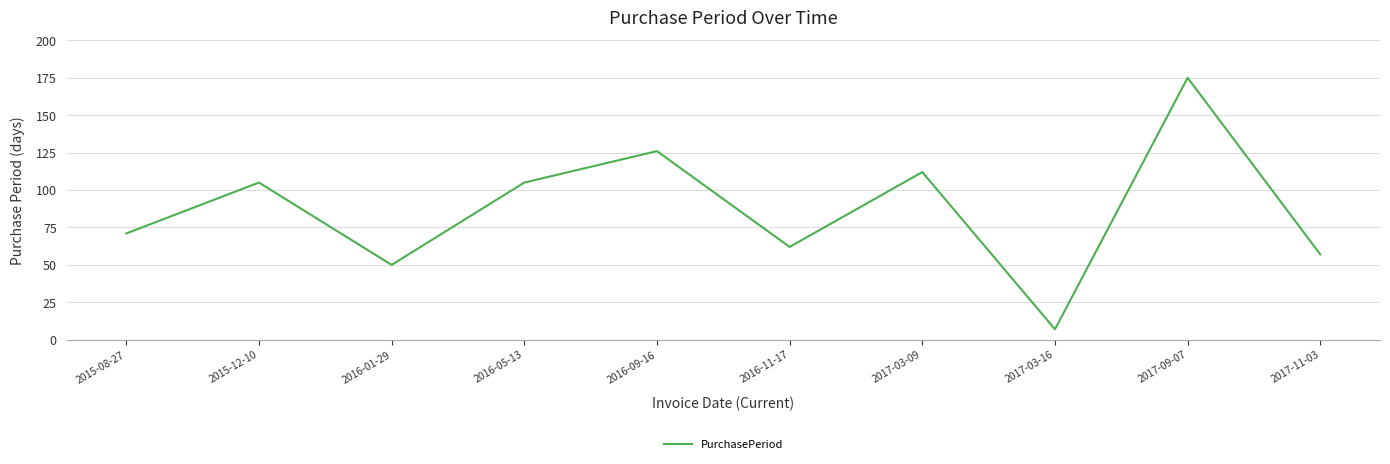

Which label corresponds to the smallest value in the chart?

2017-03-16